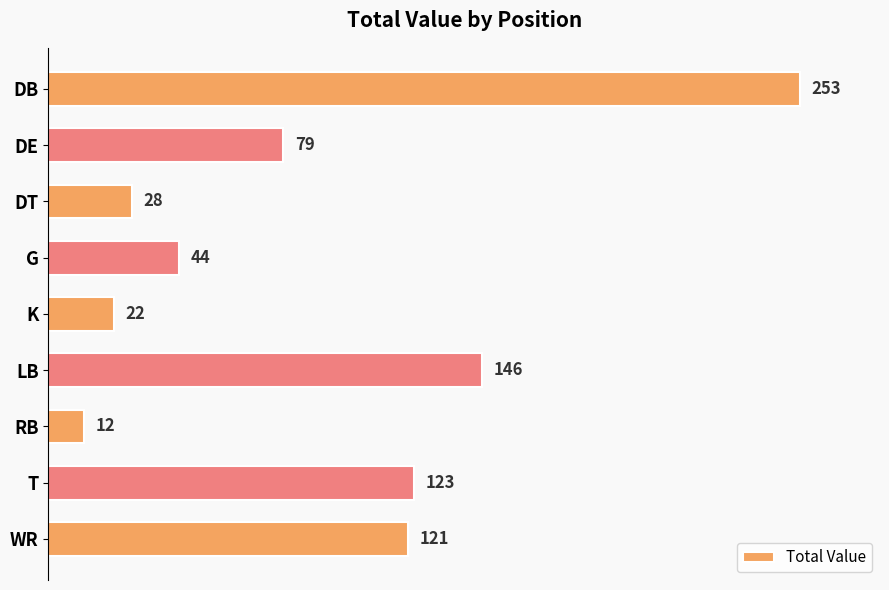

What is the change in value from LB to T?

-23